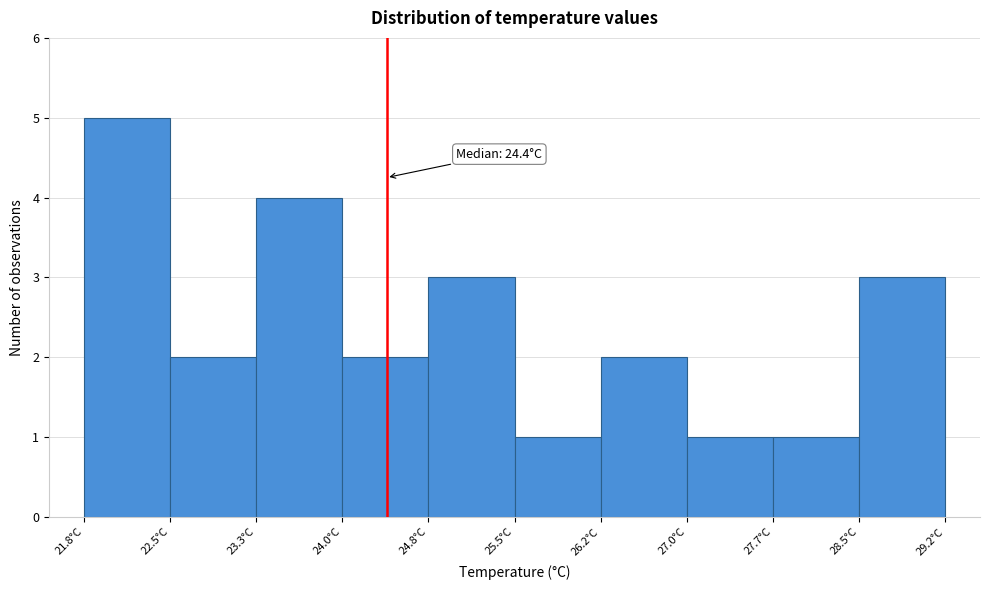

Over which range of the x-axis is the bar tallest?

21.80 to 22.54